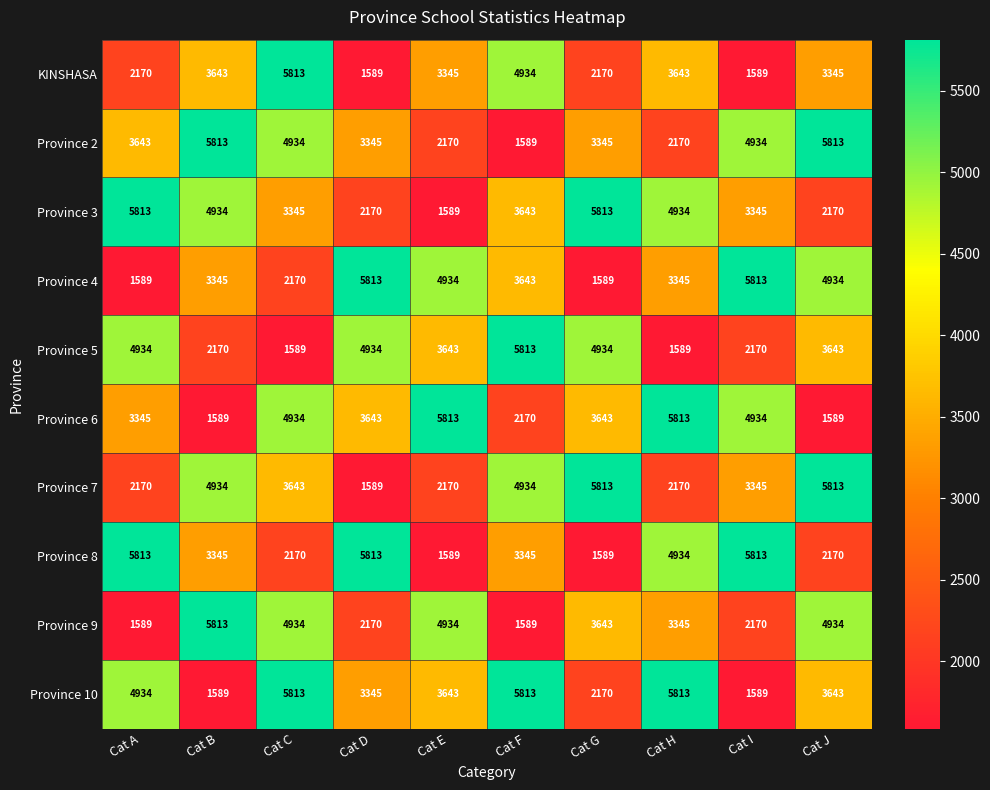

At which category is the sum across all series the highest?

Cat C